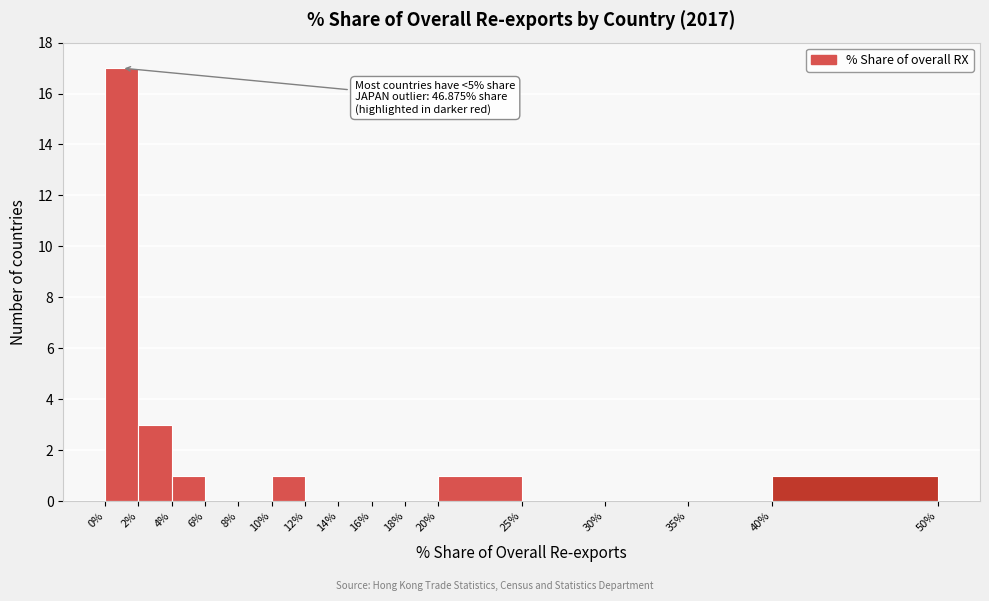

Over which range of the x-axis is the bar tallest?

0% to 2%